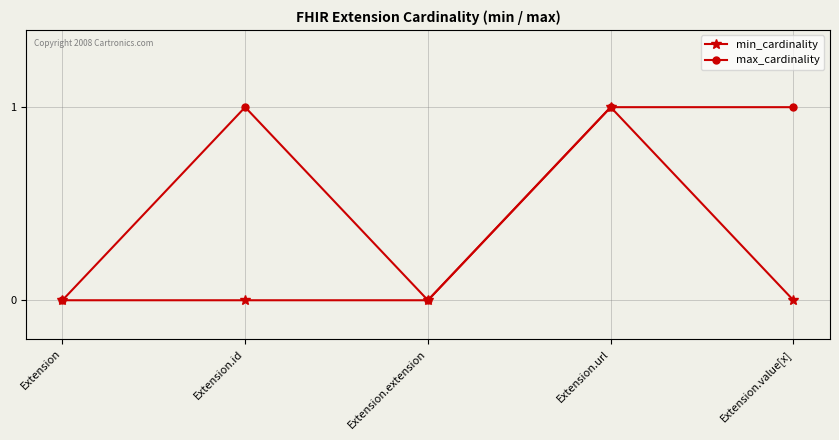

What is the maximum value shown in the chart?

1